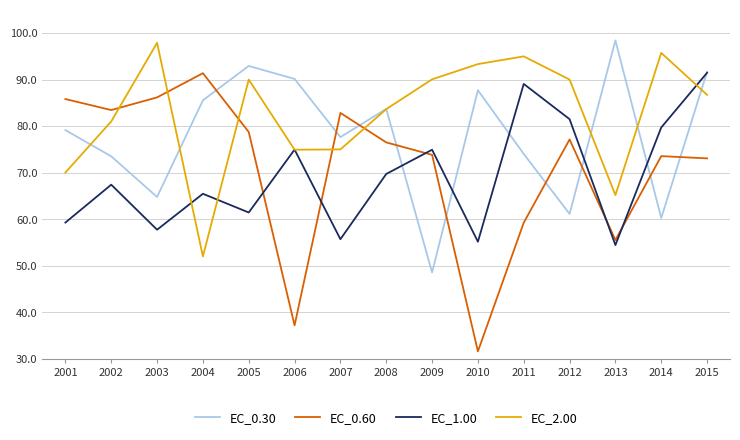

After their last crossing, which series has the higher values: EC_0.60 or EC_2.00?

EC_2.00